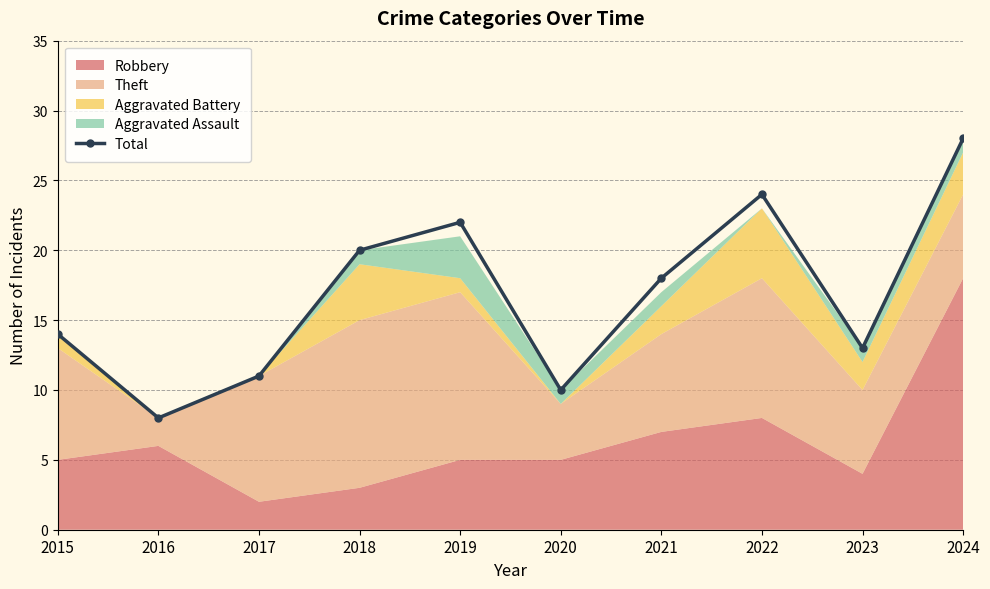

What is the maximum value shown in the chart?

28